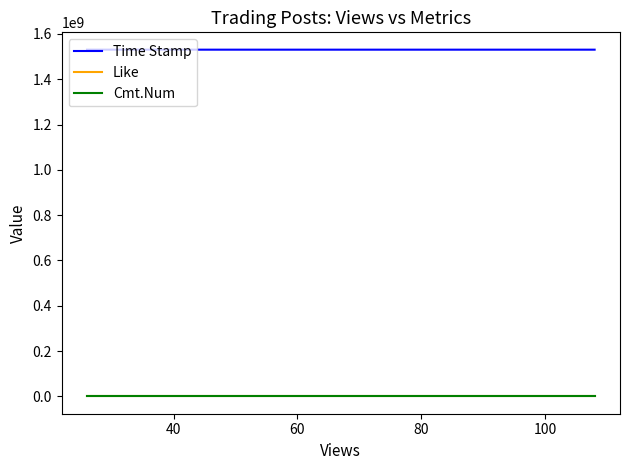

Which series has the largest total across all categories?

Time Stamp